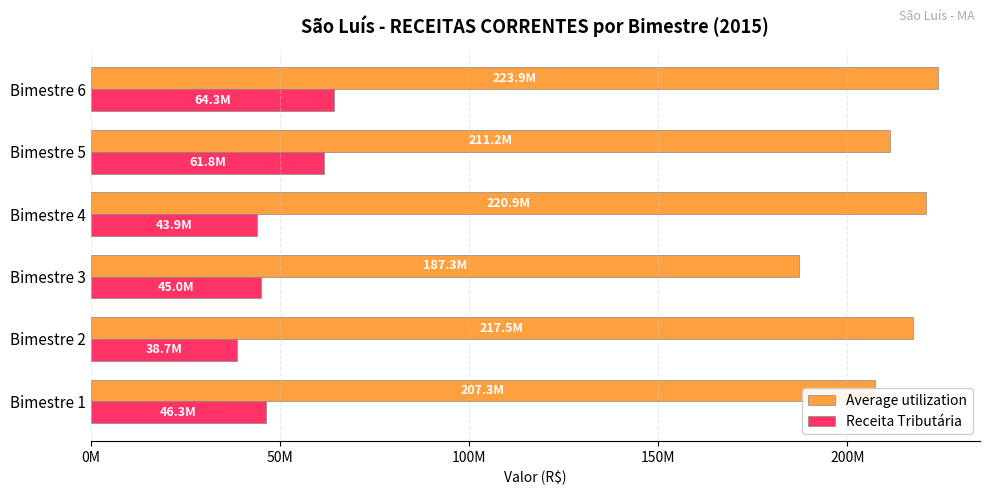

Reading right to left, extract all data points from this chart.

Average utilization: 223906505.1	211204730.6	220895724.9	187315904.7	217451144.8	207310123.9
Receita Tributária: 64255067.9	61753162.5	43856093.8	45026892.3	38679179.9	46255823.7